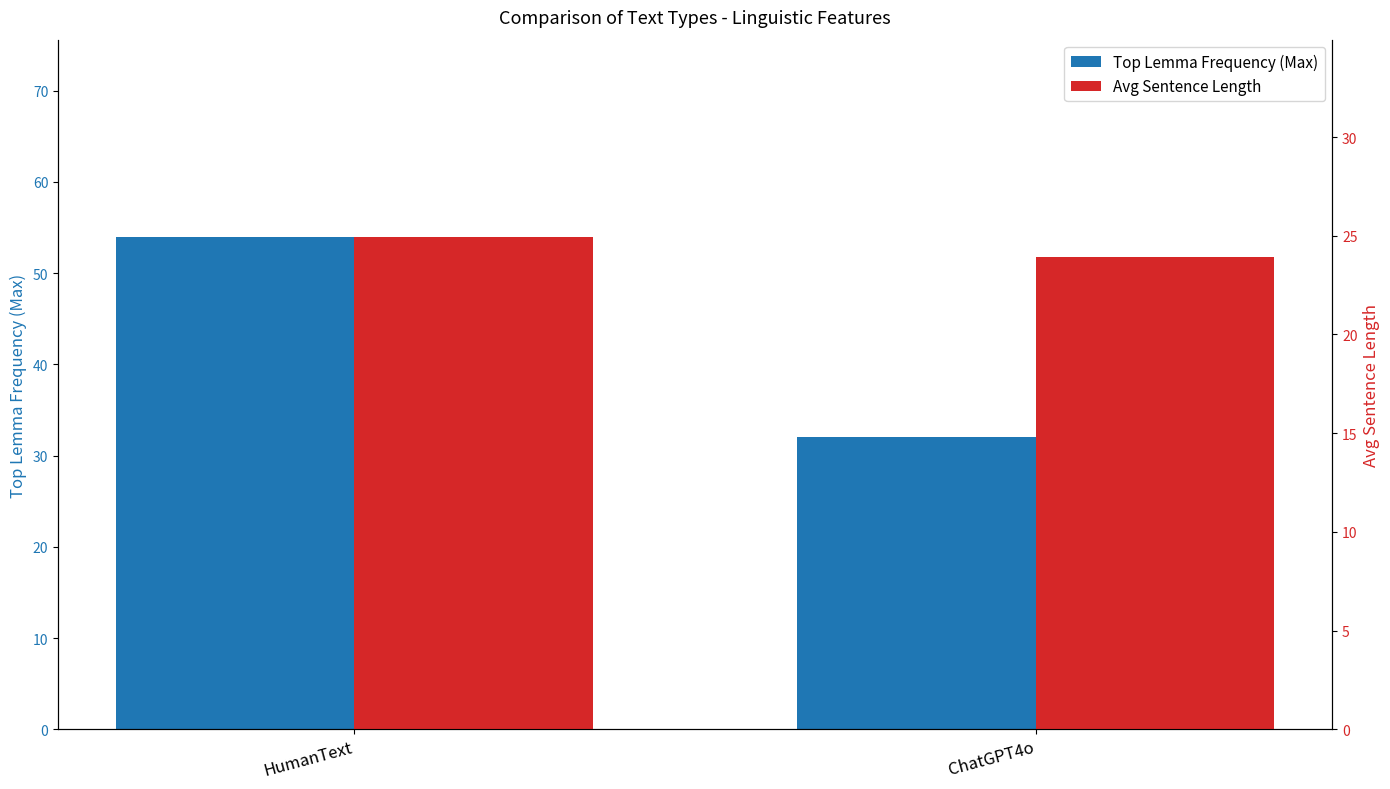

Rank the series by their maximum value, from highest to lowest.

Top Lemma Frequency (Max), Avg Sentence Length